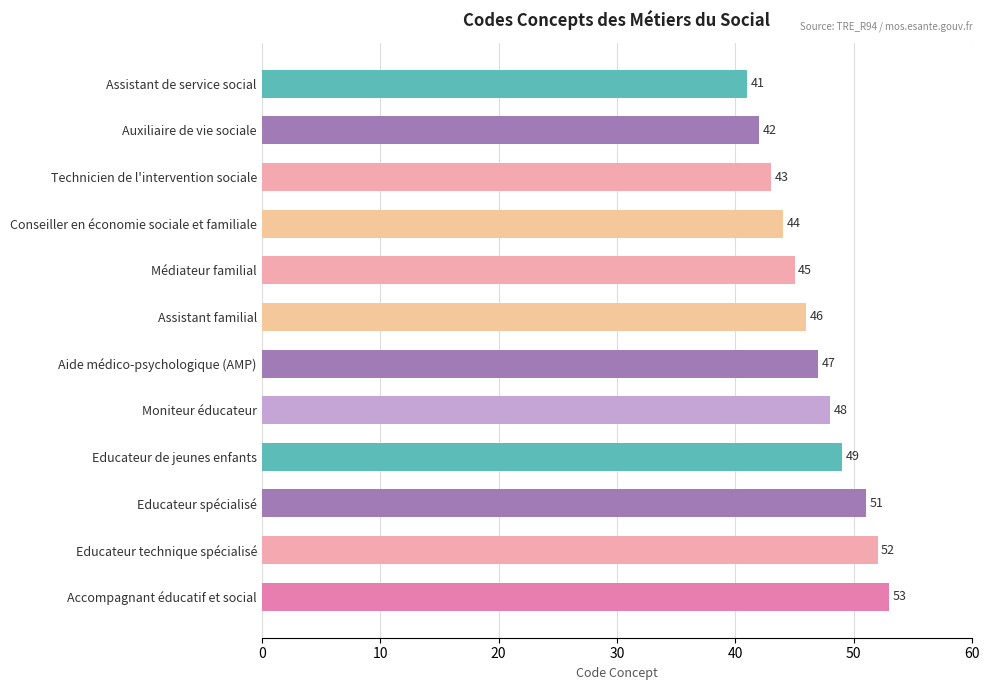

Rank the categories by value from lowest to highest.

Assistant de service social, Auxiliaire de vie sociale, Technicien de l'intervention sociale, Conseiller en économie sociale et familiale, Médiateur familial, Assistant familial, Aide médico-psychologique (AMP), Moniteur éducateur, Educateur de jeunes enfants, Educateur spécialisé, Educateur technique spécialisé, Accompagnant éducatif et social